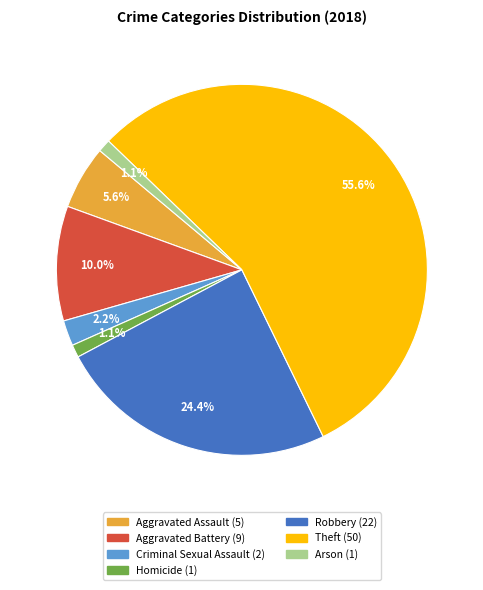

What is the ratio of the value at Aggravated Battery to the value at Criminal Sexual Assault?

4.5